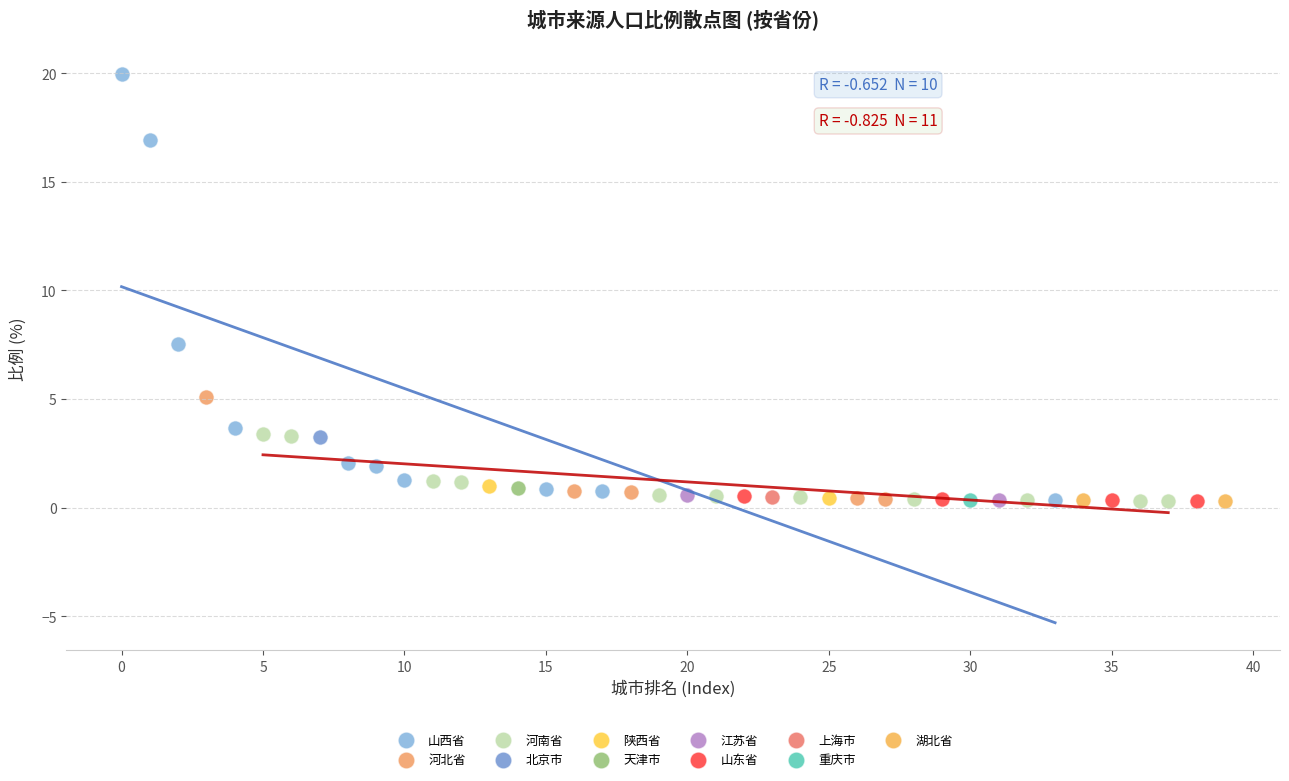

Which series reaches the maximum Y coordinate?

山西省